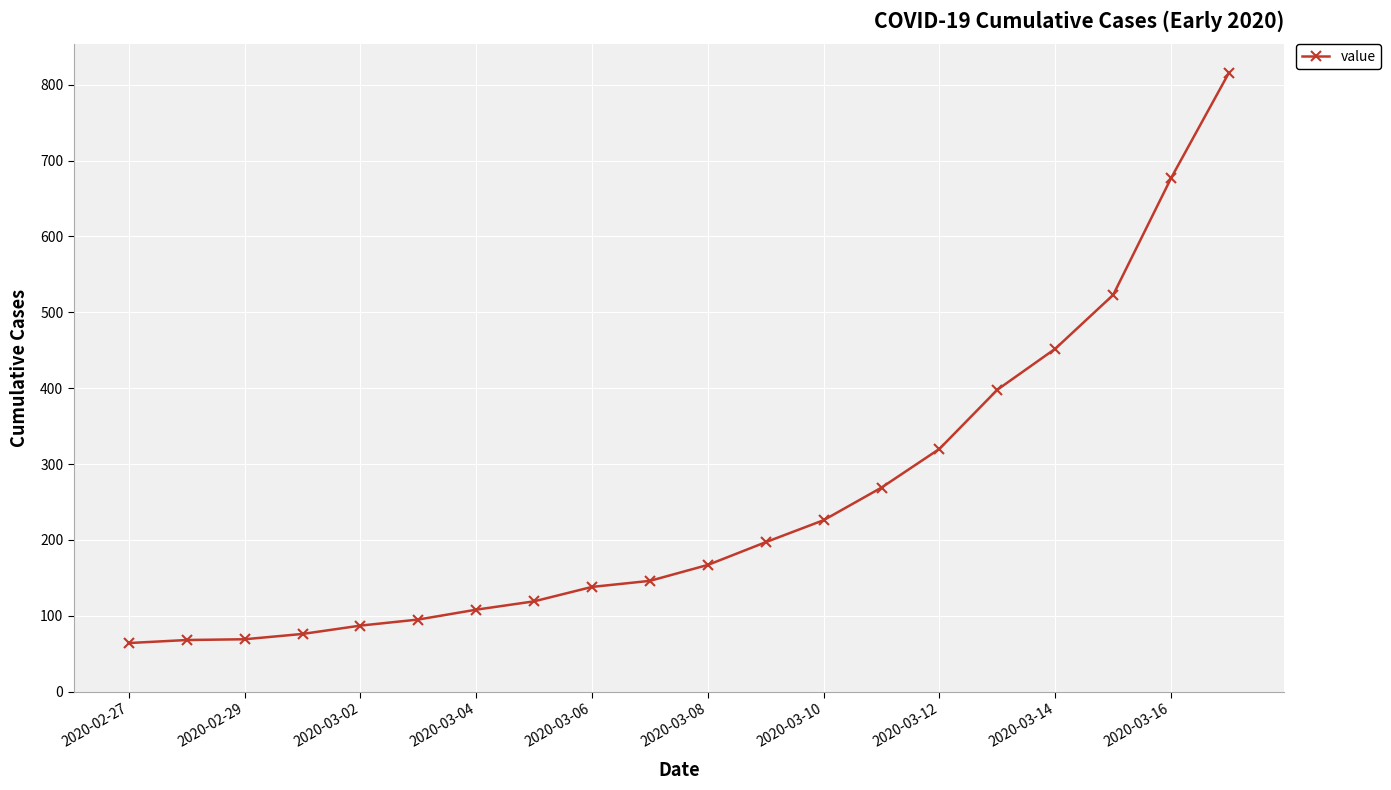

What is the sum of all values?

5015